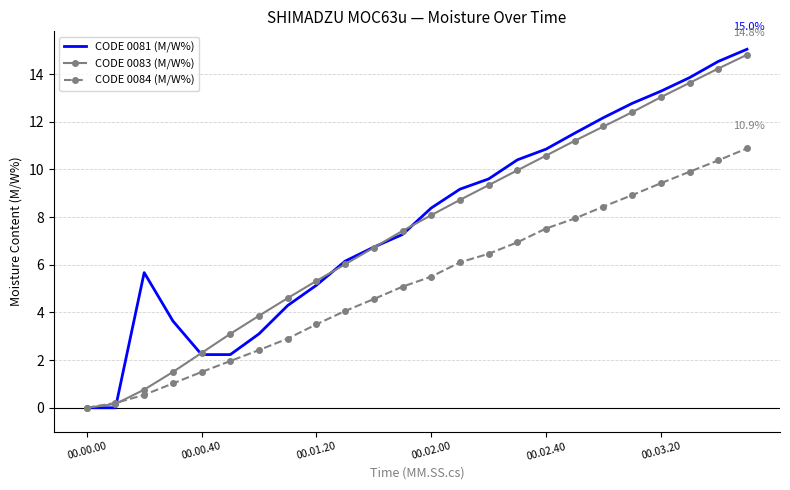

List the series in order of their peak value, lowest first.

CODE 0084 (M/W%), CODE 0083 (M/W%), CODE 0081 (M/W%)